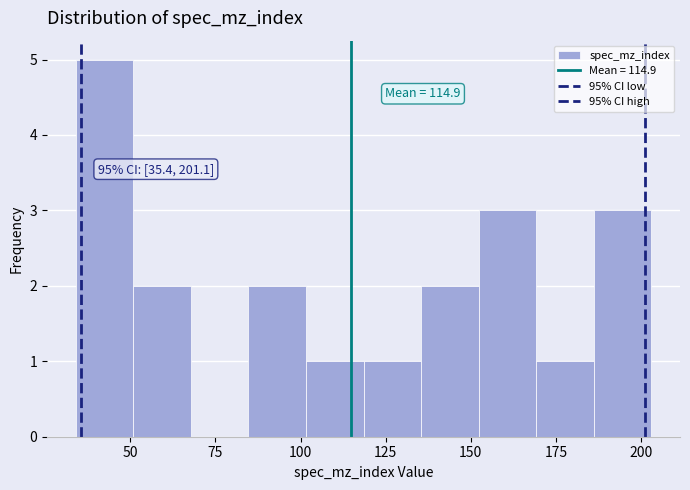

Read against the x-axis, roughly where is the centre of the tallest bar?

40